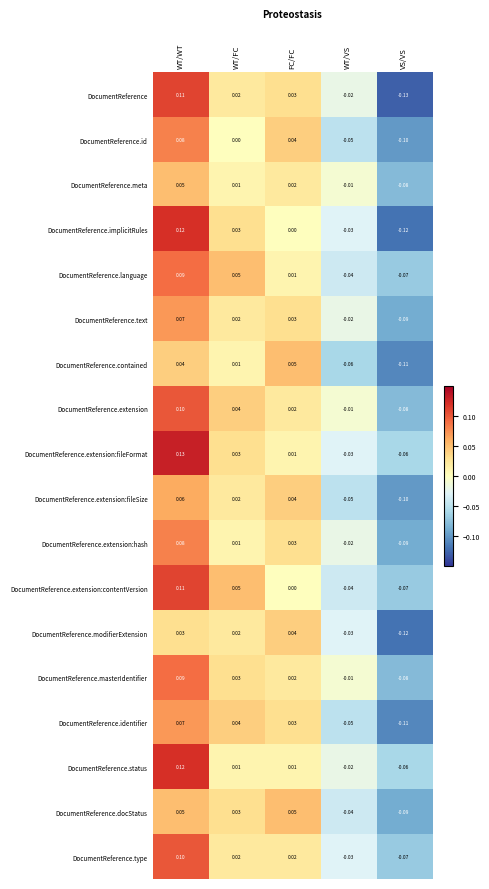

Where is DocumentReference.extension:hash nearest to the value 0?

WT/FC